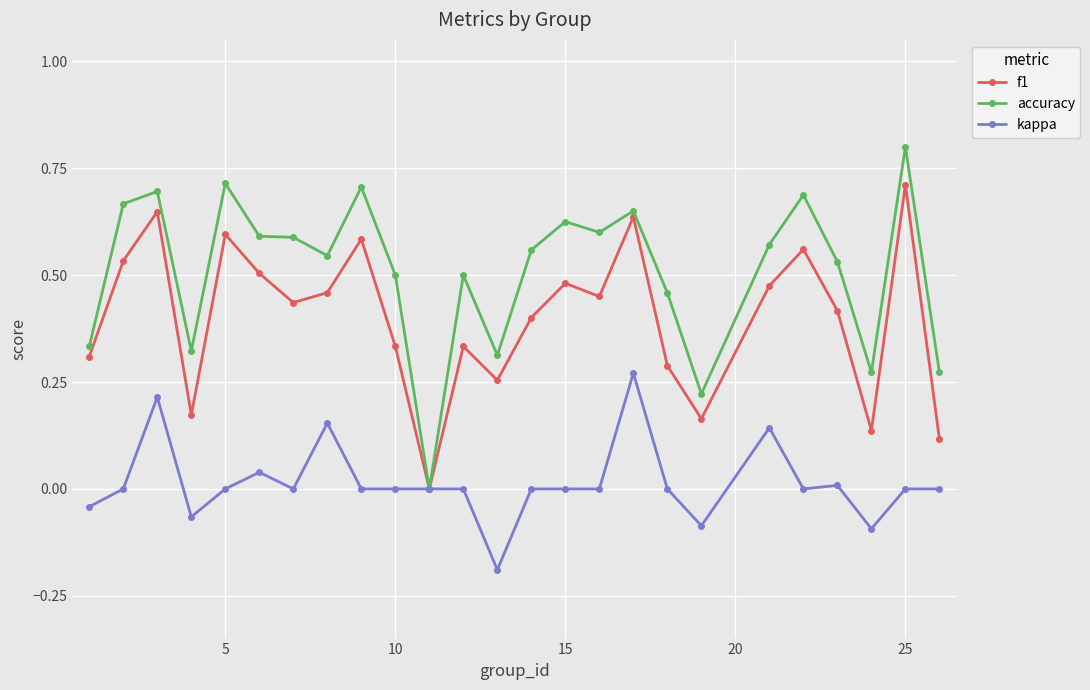

Which series has the largest total across all categories?

accuracy